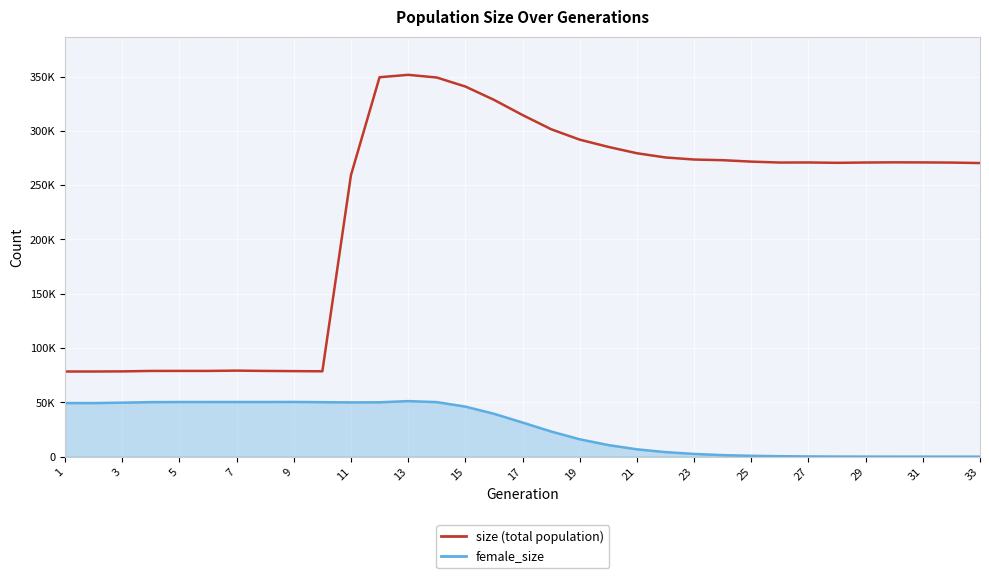

Does the chart have visible grid lines?

Yes